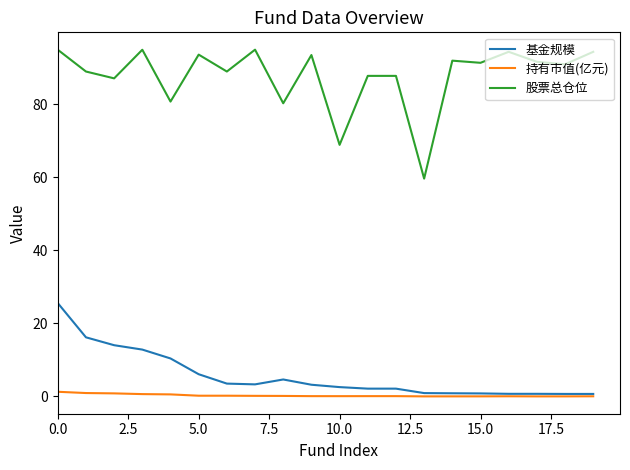

Which series has the largest range (max minus min)?

股票总仓位